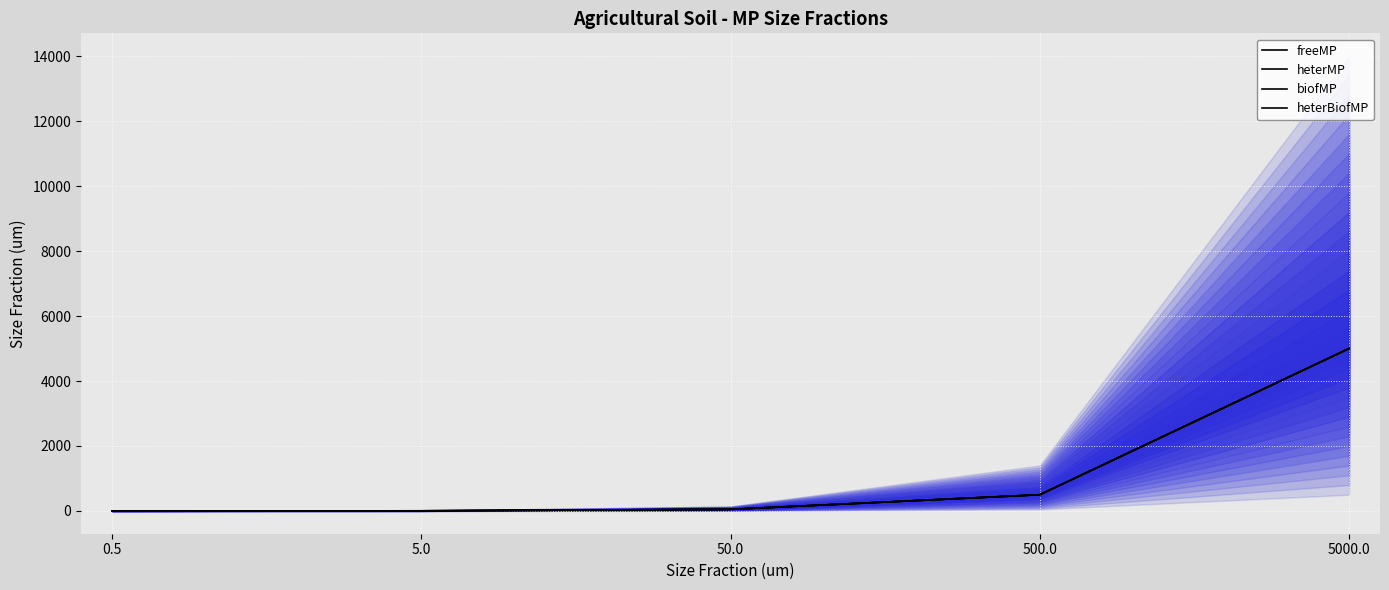

Is it true that heterMP equals 0.5 at 0.5?

True